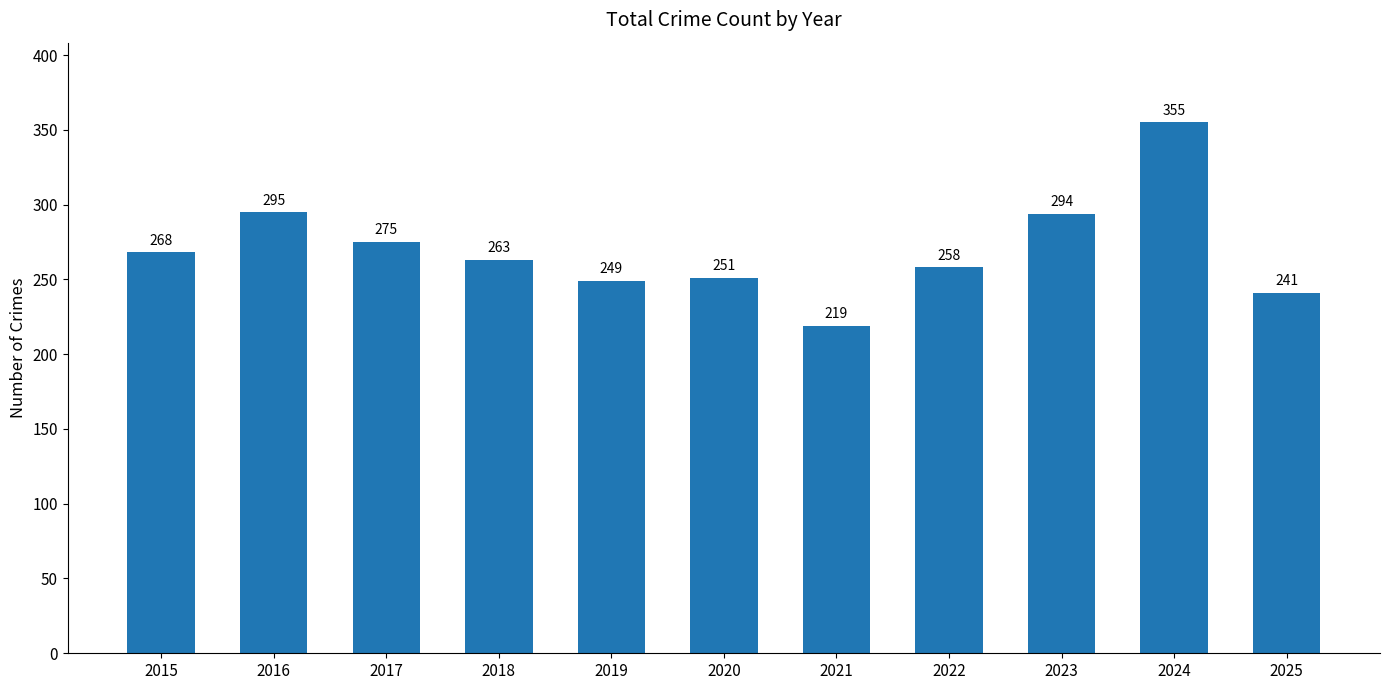

Which label corresponds to the largest value in the chart?

2024